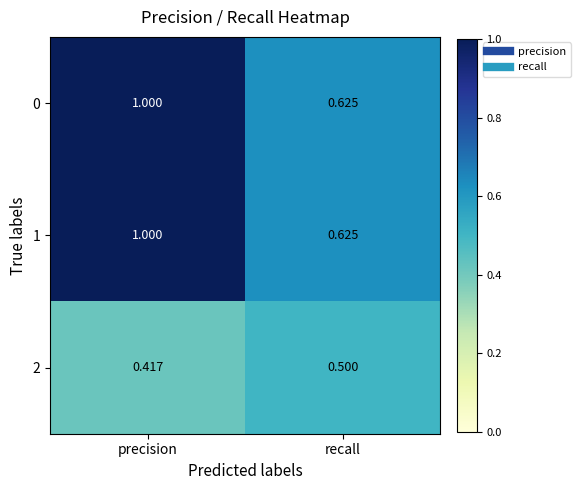

At which category is the sum across all series the highest?

precision